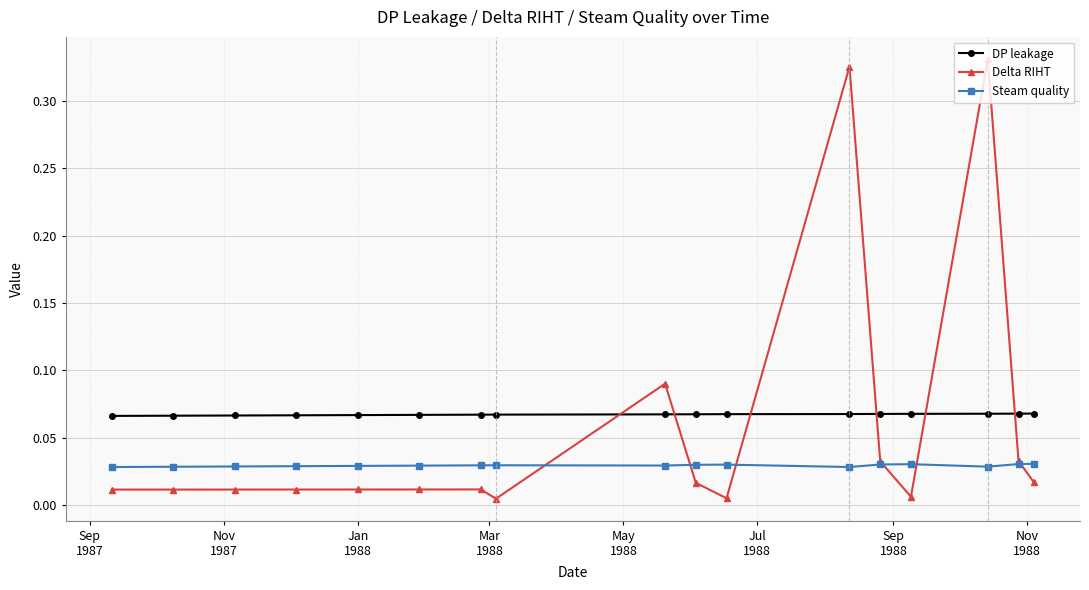

How many series are shown in this chart?

3